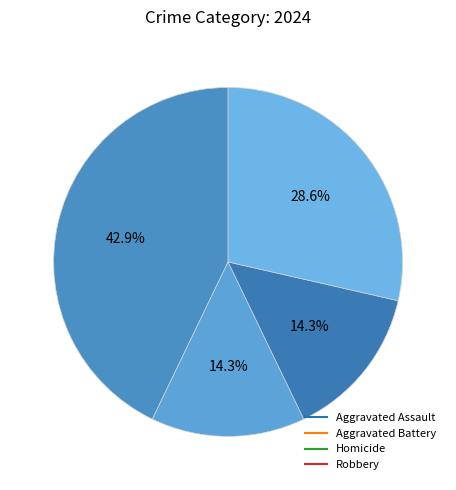

Count the number of slices in the pie.

4